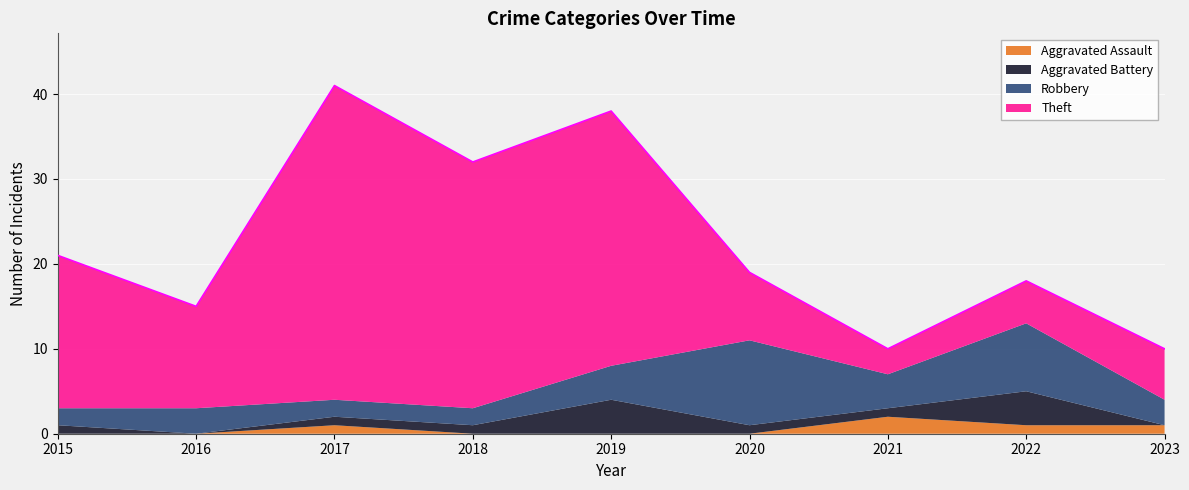

At 2015, list the series in order from largest to smallest.

Theft, Robbery, Aggravated Battery, Aggravated Assault